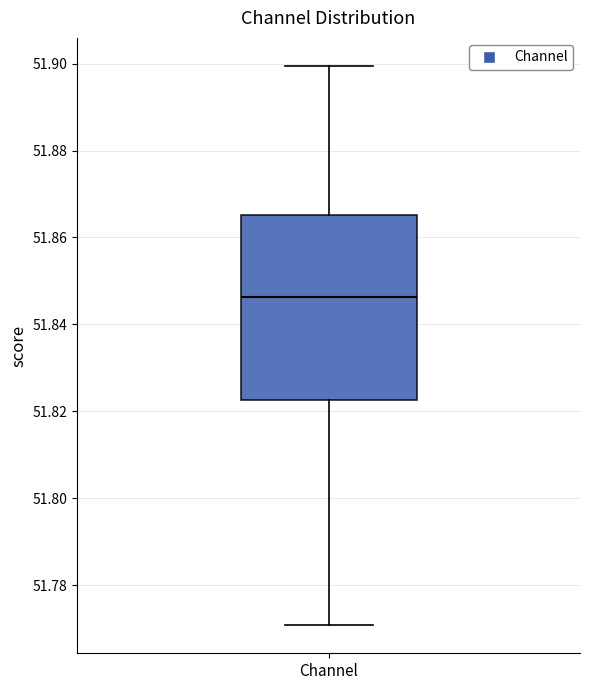

Where is the upper edge of the box for Channel on the y-axis? The values are not printed on the chart, so give them approximately, as read against the axis.

51.866